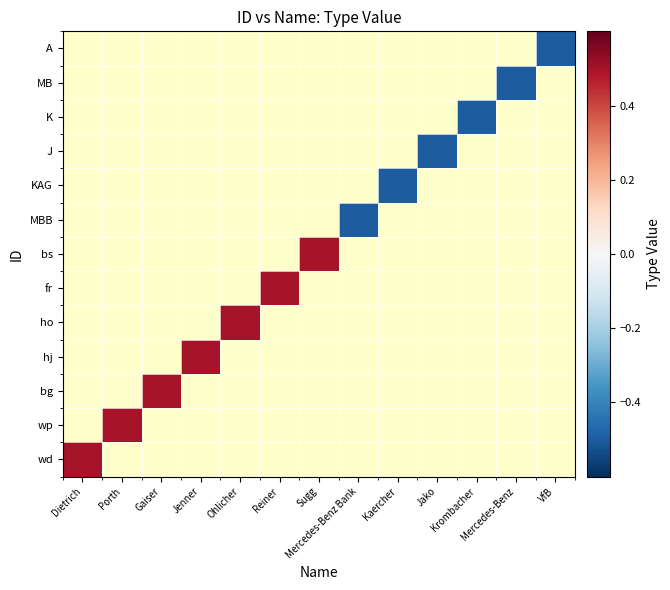

What is the minimum value shown in the chart?

-0.5